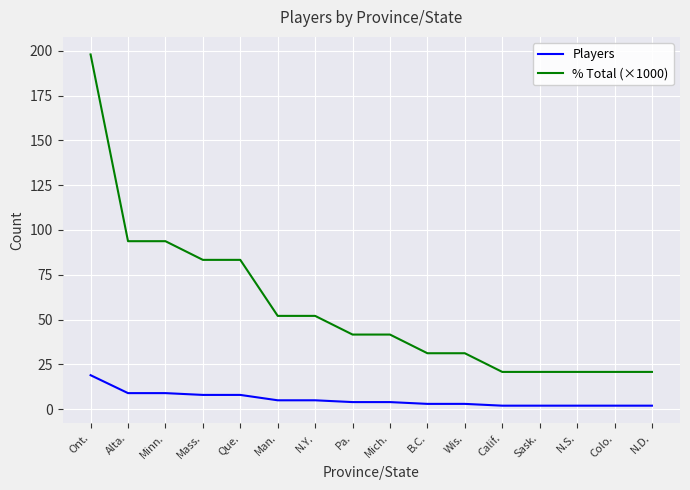

Which series has the largest range (max minus min)?

% Total (×1000)